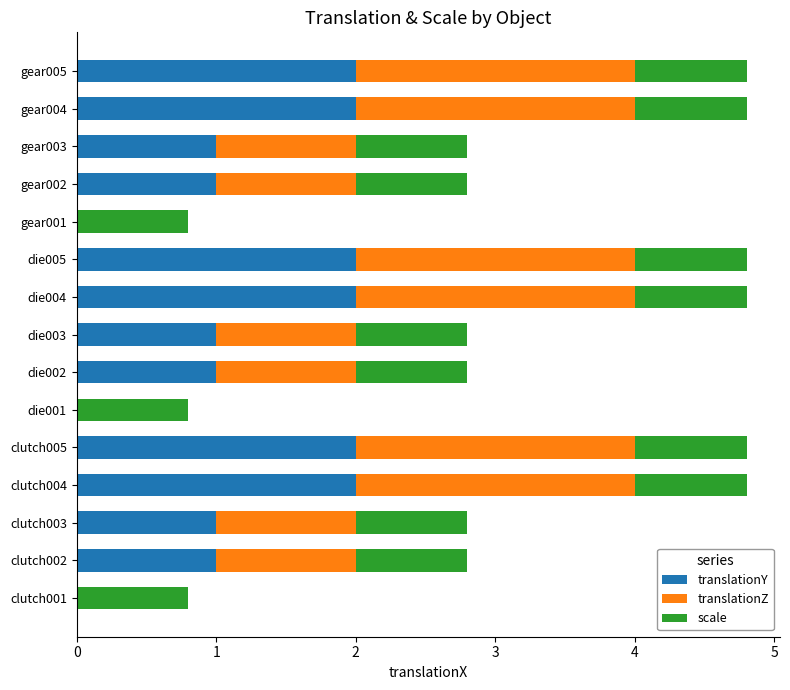

True or false: translationY has a value of 1.4 at gear003.

False